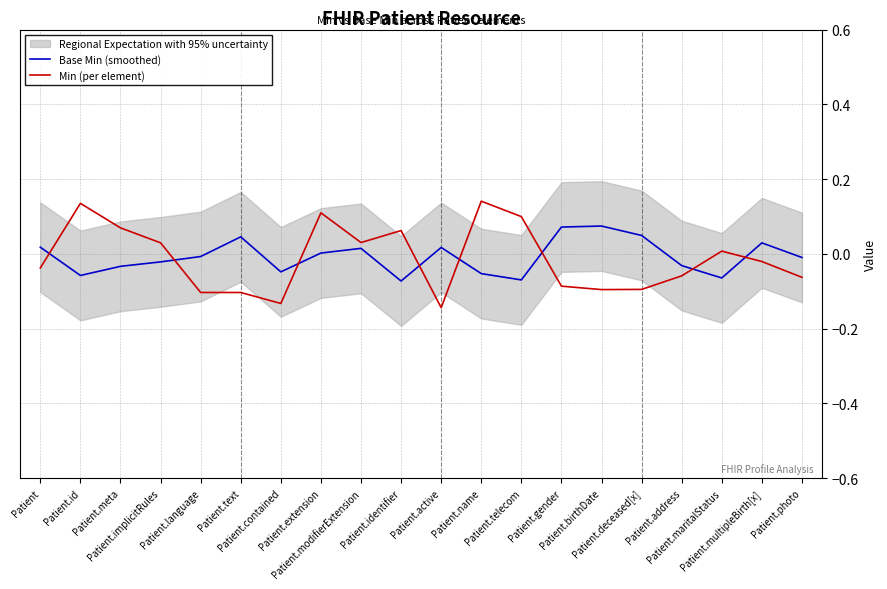

Does the chart have visible grid lines?

Yes